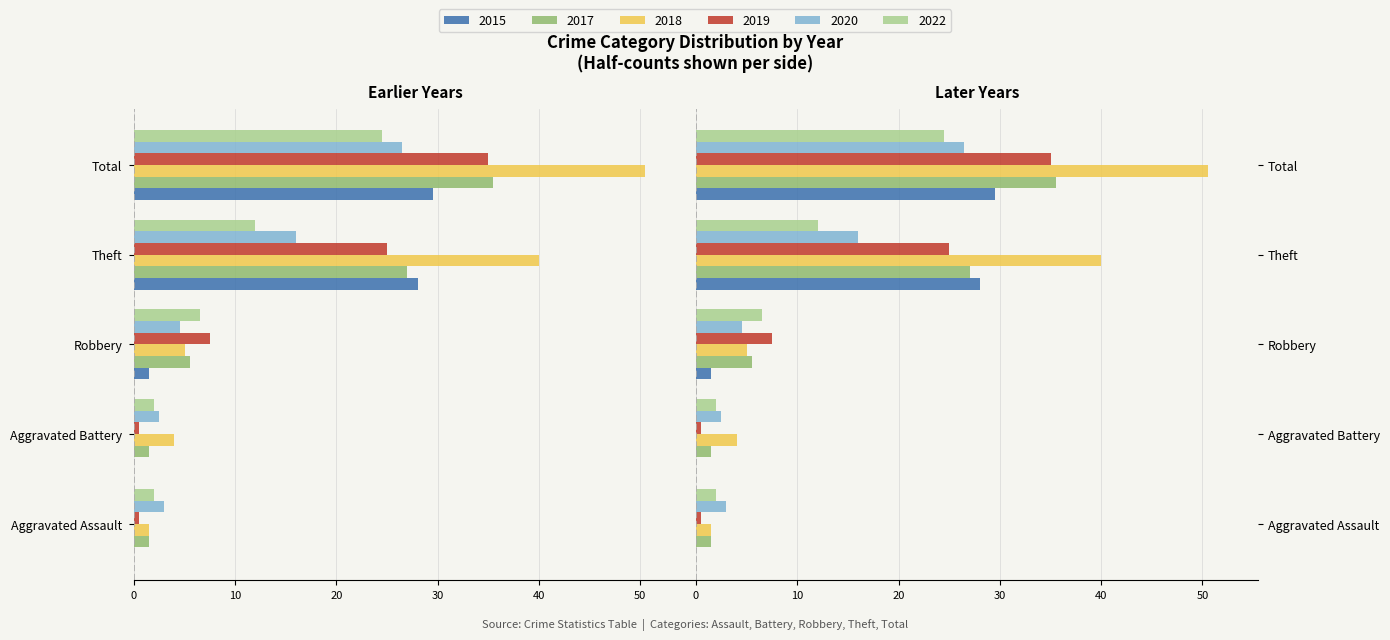

How many data points does each series have?

5